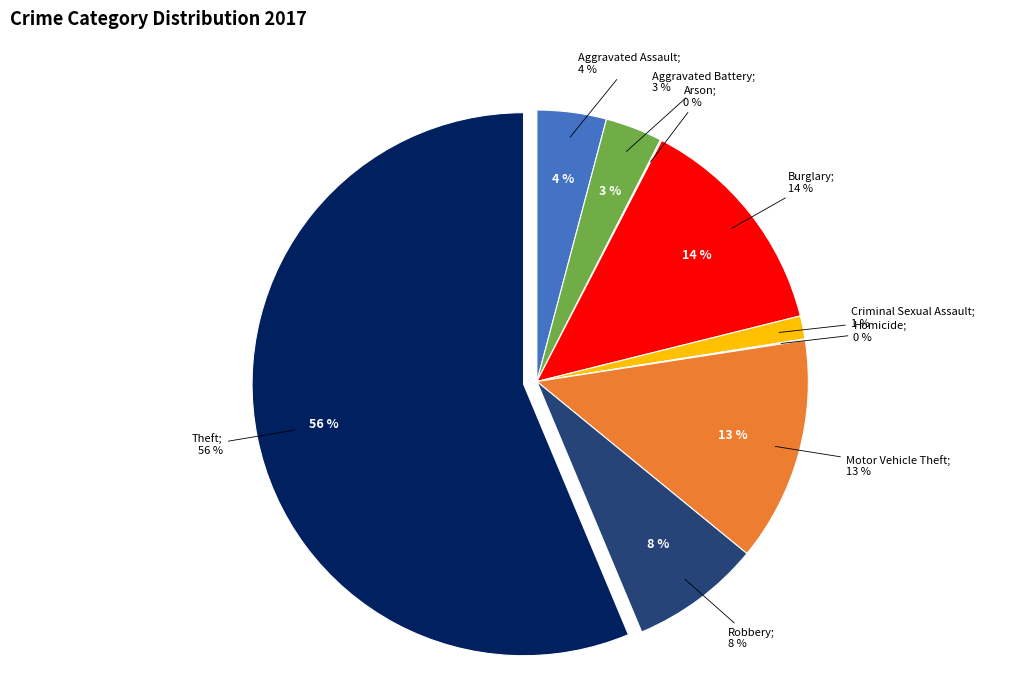

Rank the categories by value from highest to lowest.

Theft, Burglary, Motor Vehicle Theft, Robbery, Aggravated Assault, Aggravated Battery, Criminal Sexual Assault, Arson, Homicide